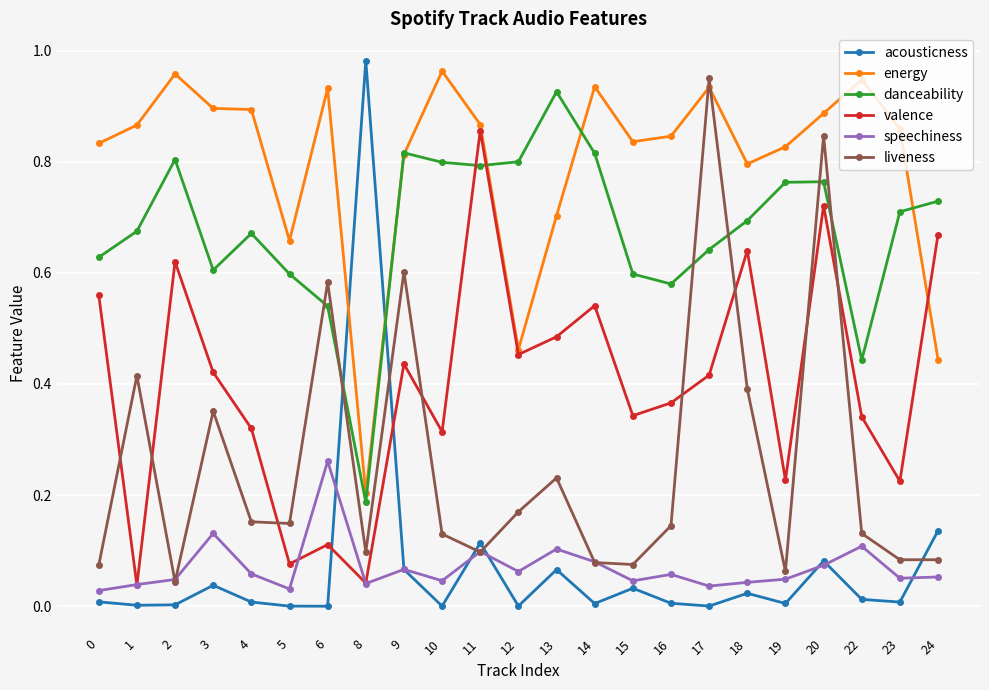

True or false: energy has a value of 0.8 at 9.

True